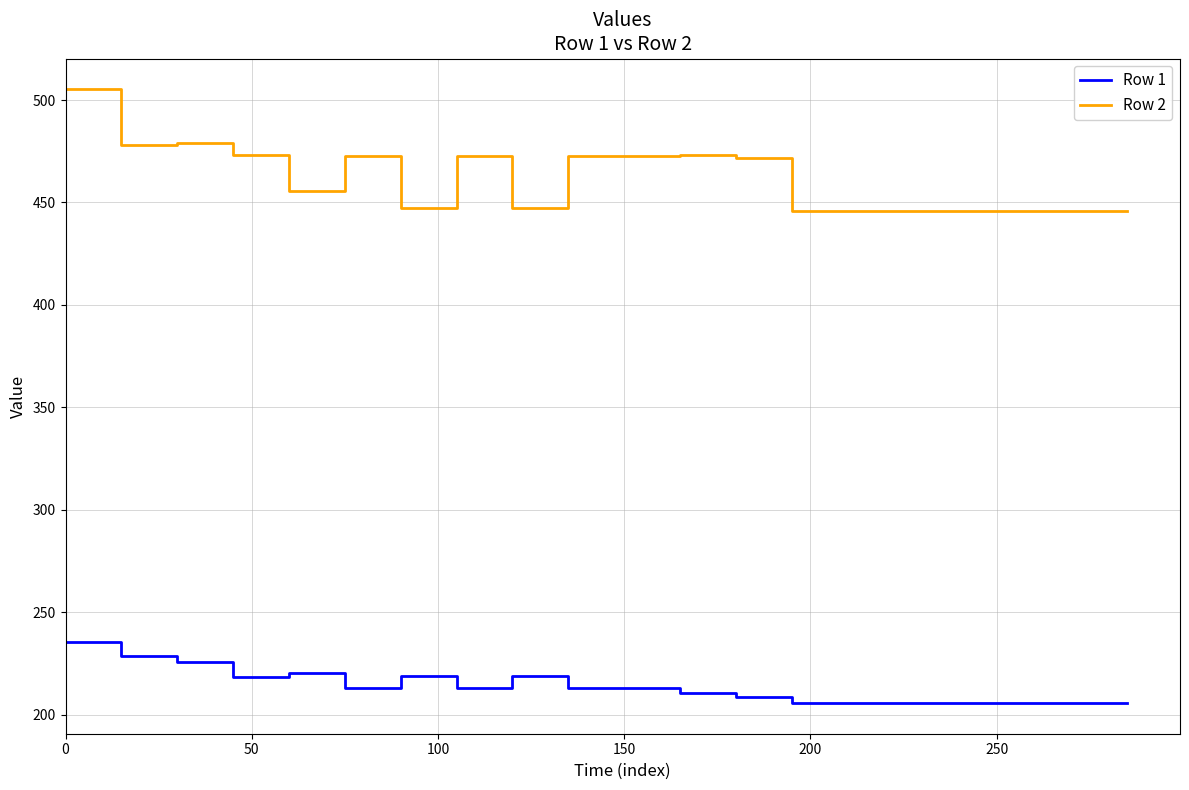

What are all the series names shown in the legend?

Row 1, Row 2